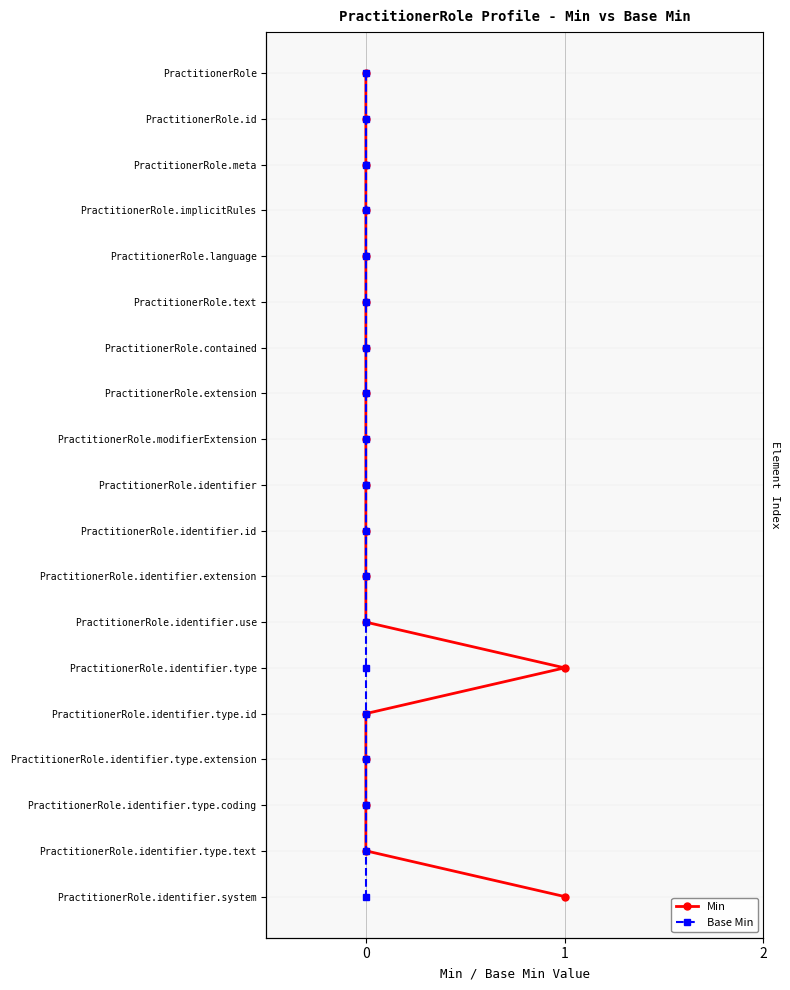

True or false: Base Min has more than 1 interior local peaks.

False